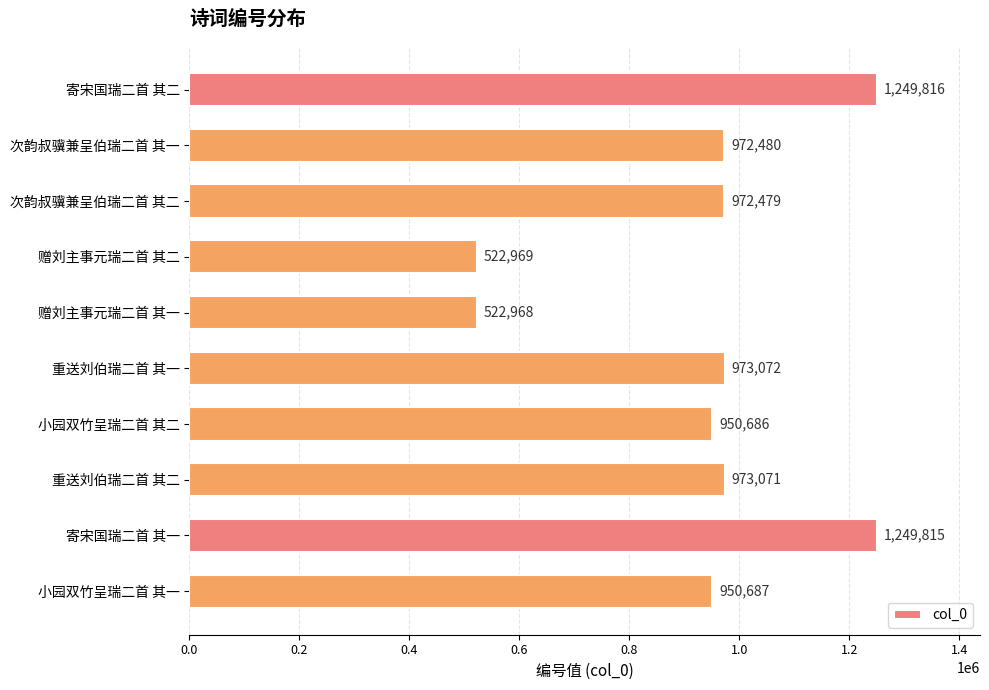

List the labels in order of value, smallest first.

赠刘主事元瑞二首 其一, 赠刘主事元瑞二首 其二, 小园双竹呈瑞二首 其二, 小园双竹呈瑞二首 其一, 次韵叔骥兼呈伯瑞二首 其二, 次韵叔骥兼呈伯瑞二首 其一, 重送刘伯瑞二首 其二, 重送刘伯瑞二首 其一, 寄宋国瑞二首 其一, 寄宋国瑞二首 其二